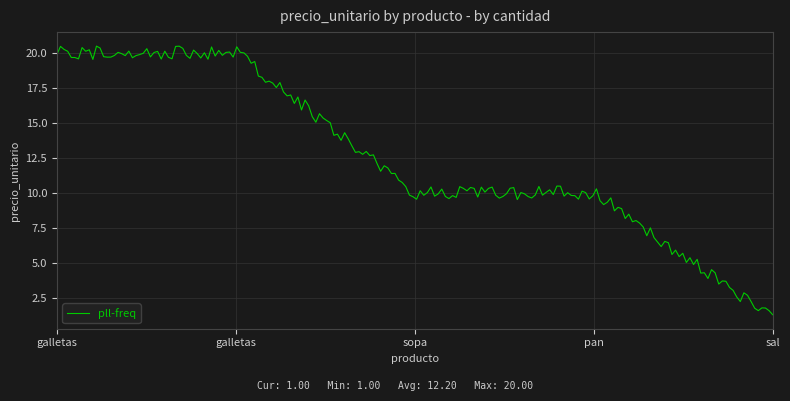

What is the smallest value displayed?

1.3